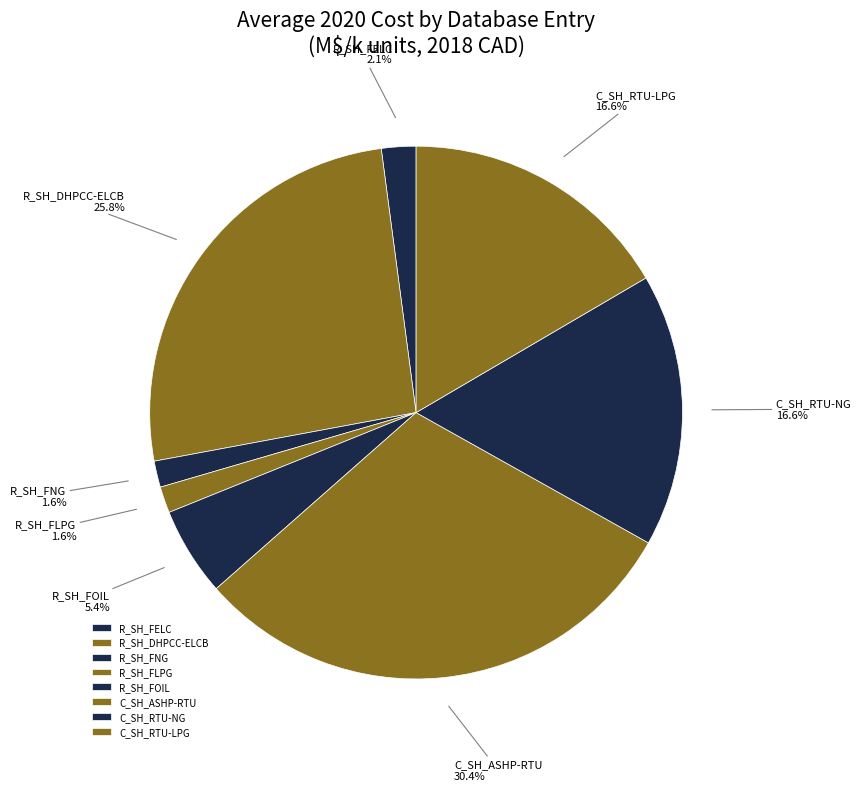

Approximately how many times larger is the value at R_SH_FELC compared to R_SH_FLPG?

1.3